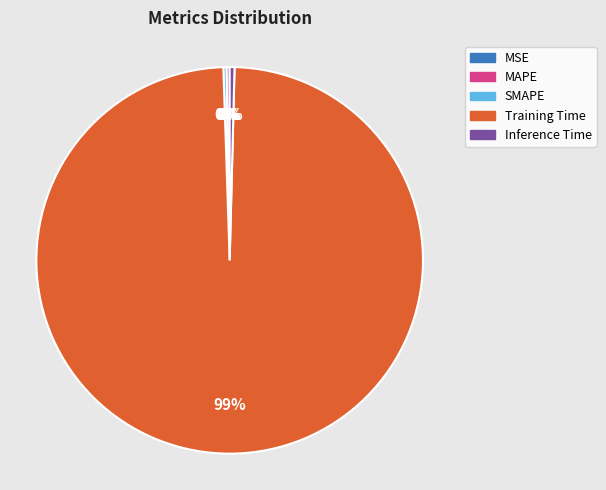

To the nearest percent, what is the average slice percentage?

20%